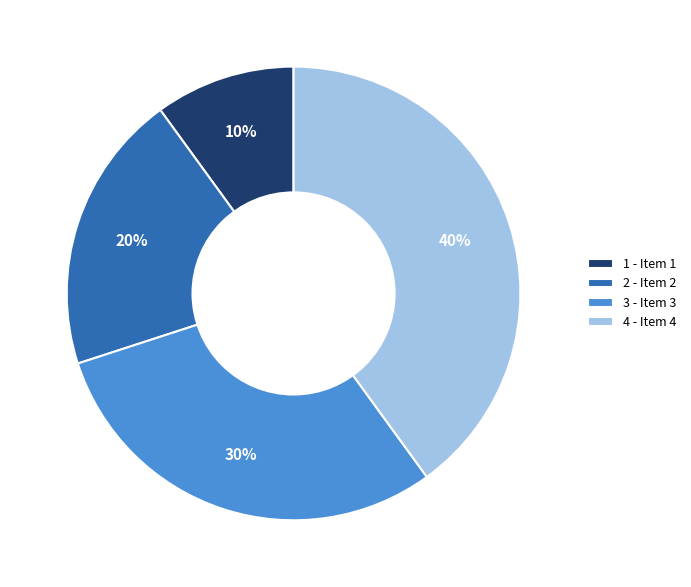

Is the sum of 1 - Item 1 and 2 - Item 2 greater than half?

No